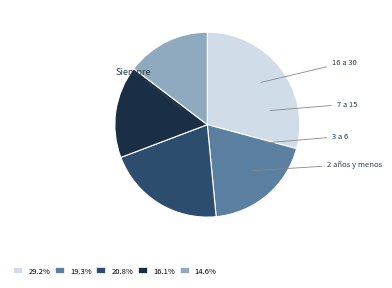

Is there a majority slice in this chart?

No